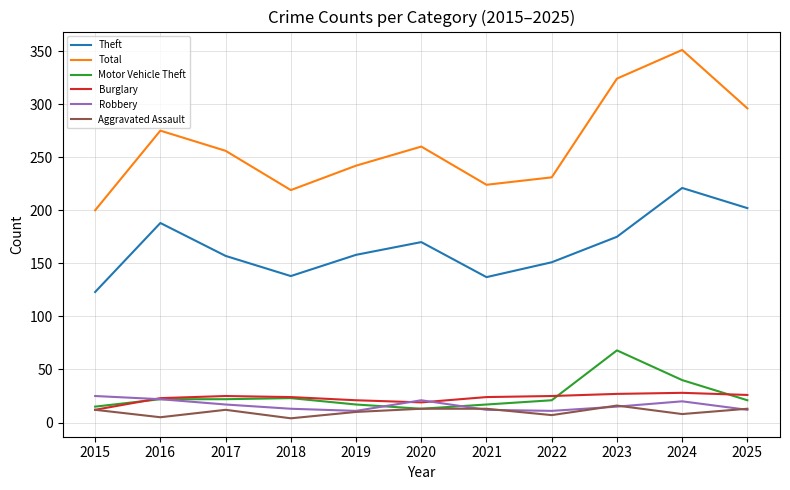

Which series has the largest total across all categories?

Total